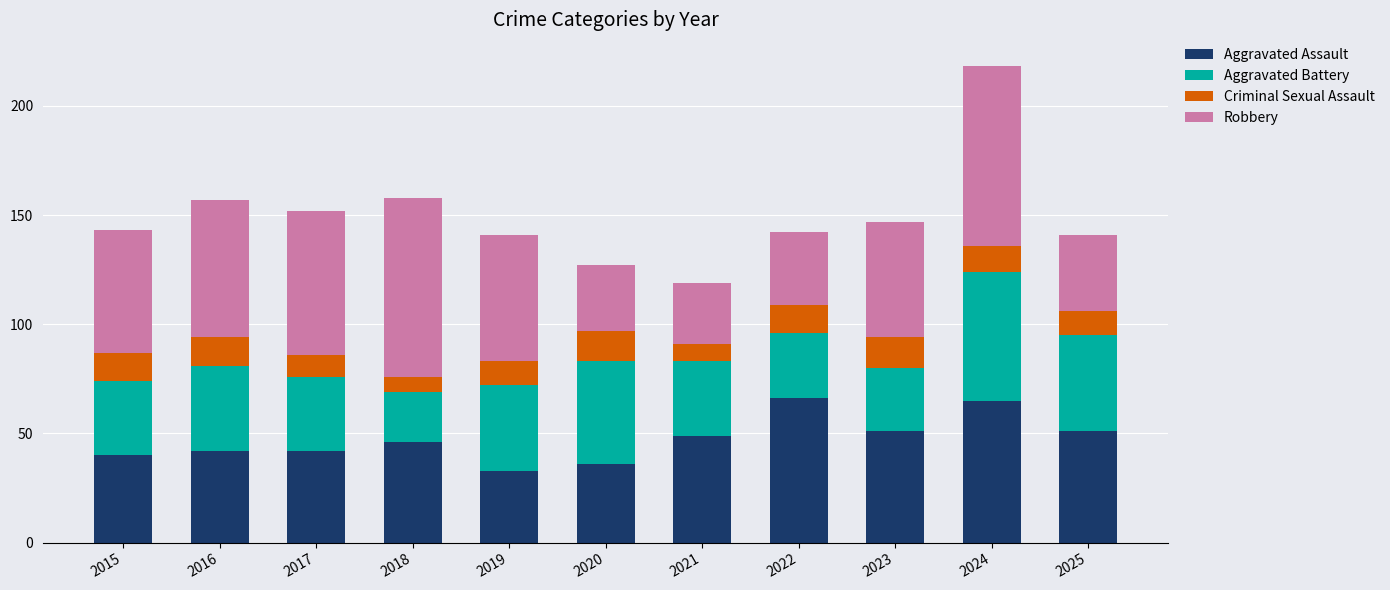

What is the lowest value of the Aggravated Assault series?

33